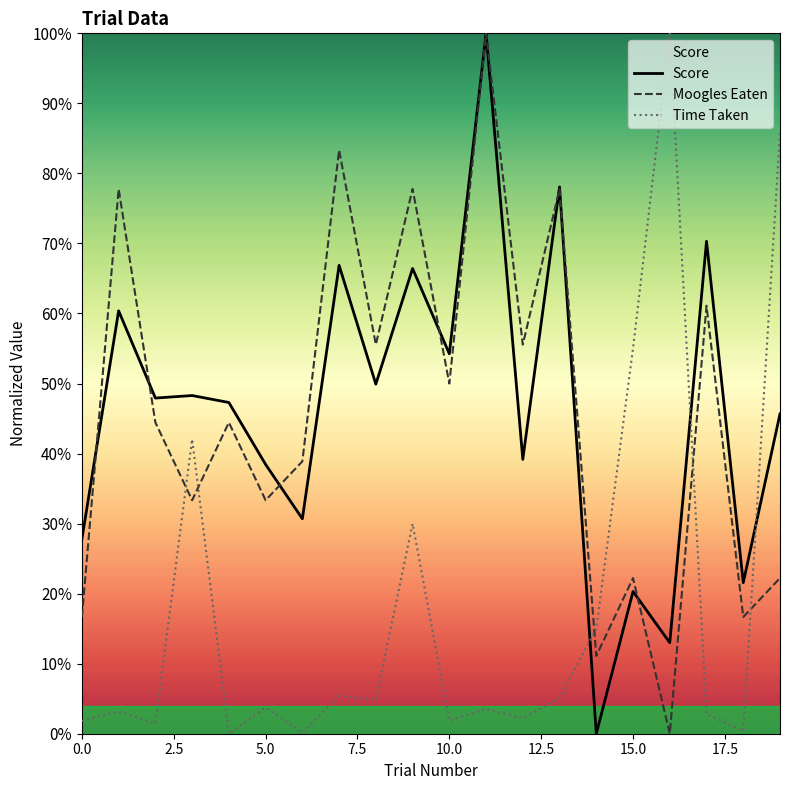

Reading right to left, transcribe all the data shown in this chart.

Score: 45.7	21.6	70.3	13.0	20.3	0.0	78.1	39.2	100.0	54.2	66.4	49.9	66.9	30.7	38.4	47.3	48.3	47.9	60.4	27.8
Moogles Eaten: 22.2	16.7	61.1	0.0	22.2	11.1	77.8	55.6	100.0	50.0	77.8	55.6	83.3	38.9	33.3	44.4	33.3	44.4	77.8	16.7
Time Taken: 85.8	0.4	2.8	100.0	55.0	15.0	5.1	2.2	3.6	1.9	30.0	4.9	5.4	0.2	3.7	0.0	42.0	1.5	3.2	1.8